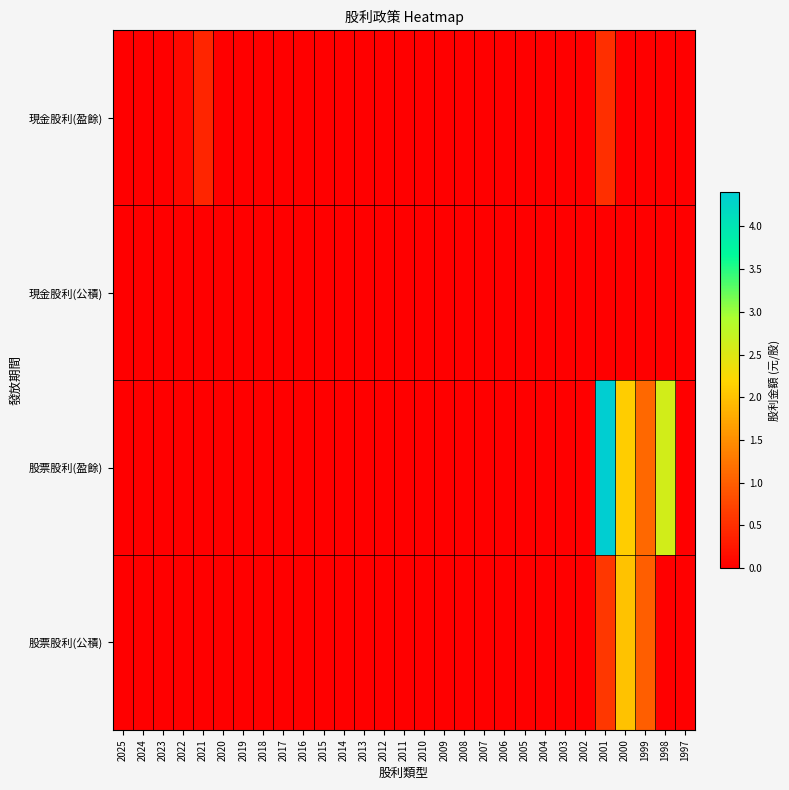

At 2006, list the series in order from largest to smallest.

現金股利(盈餘), 現金股利(公積), 股票股利(盈餘), 股票股利(公積)